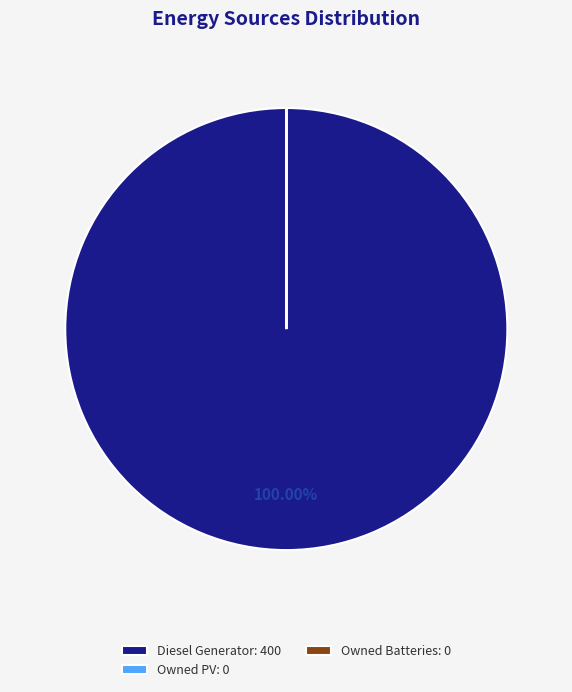

Is there a majority slice in this chart?

Yes